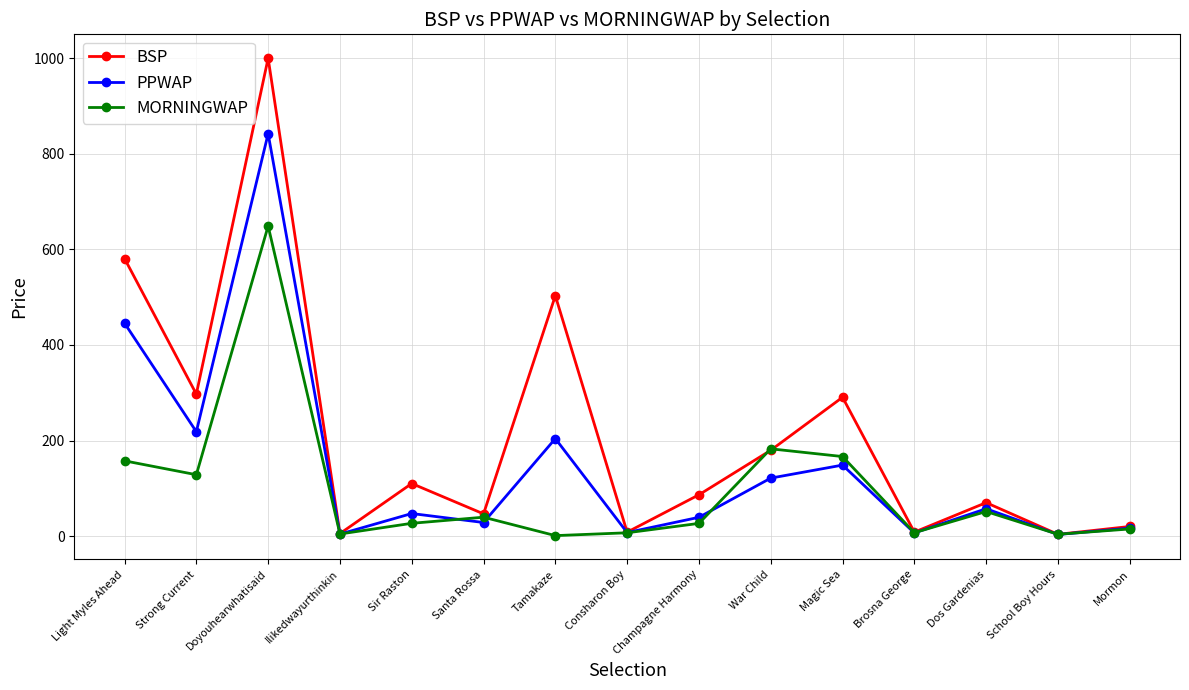

What is the difference between the highest and lowest values at Consharon Boy?

1.3